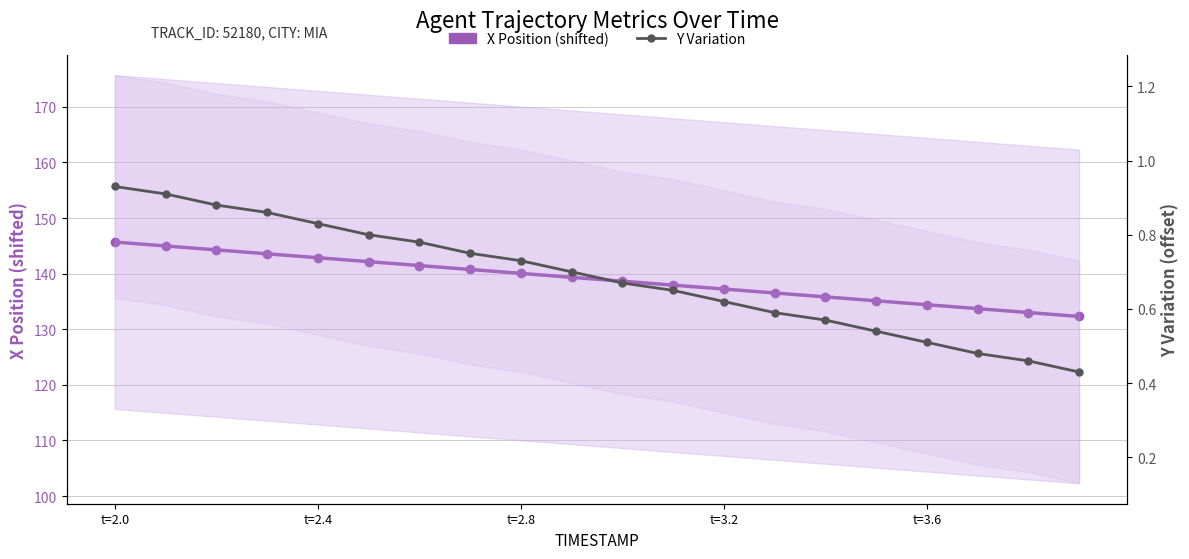

List the series in order of their overall mean, lowest first.

Y Variation, X Position (shifted)